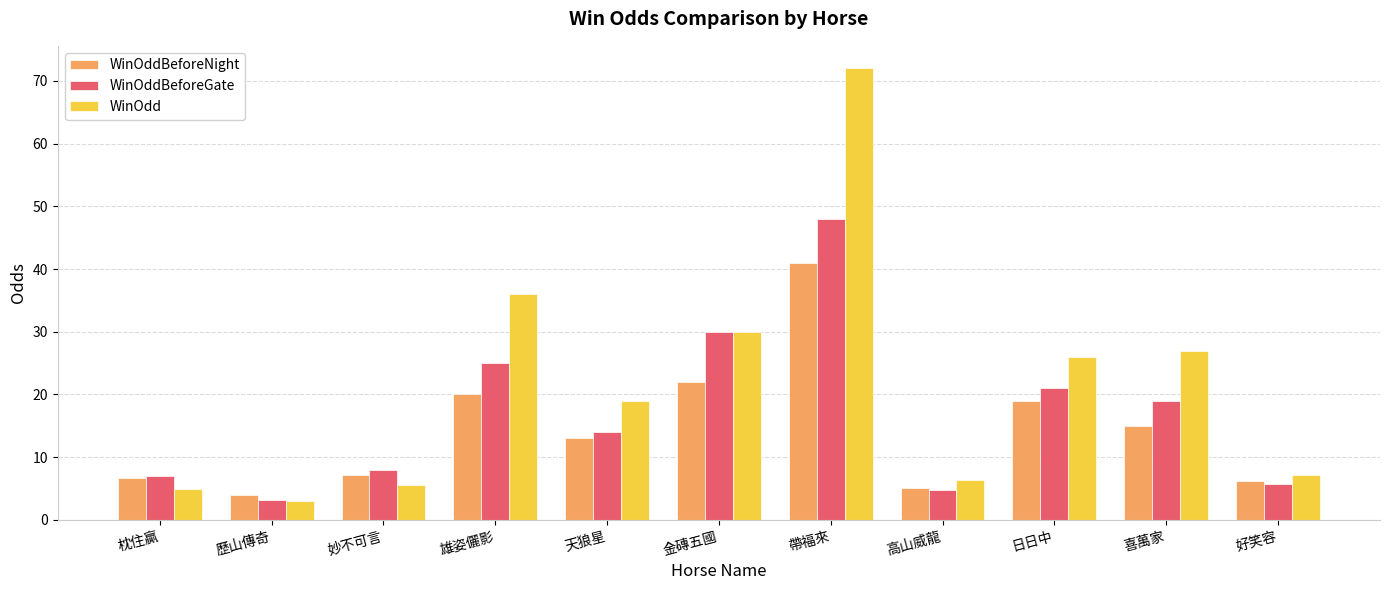

What is the greatest value displayed?

72.0